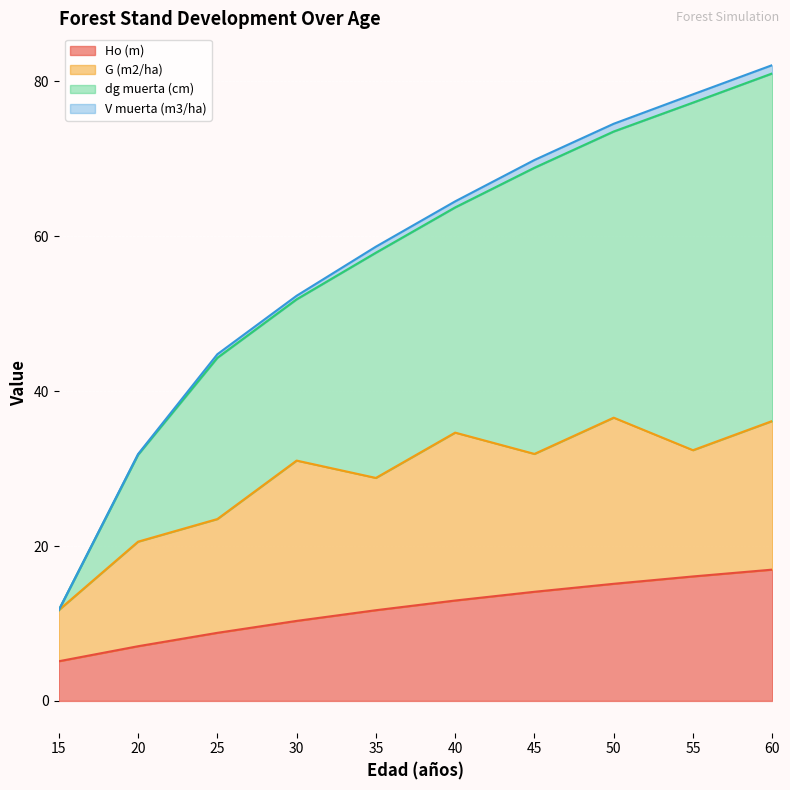

What is the total value across all series at 15?

11.7